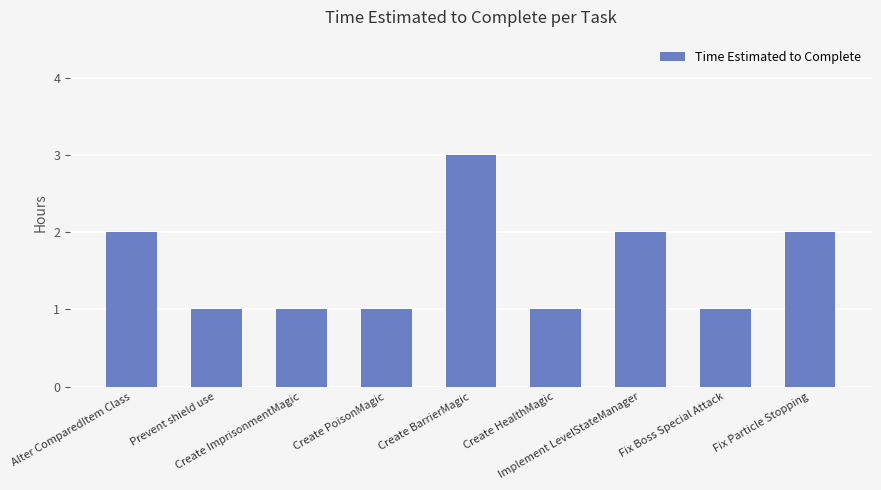

What is the difference between the maximum and minimum values?

2